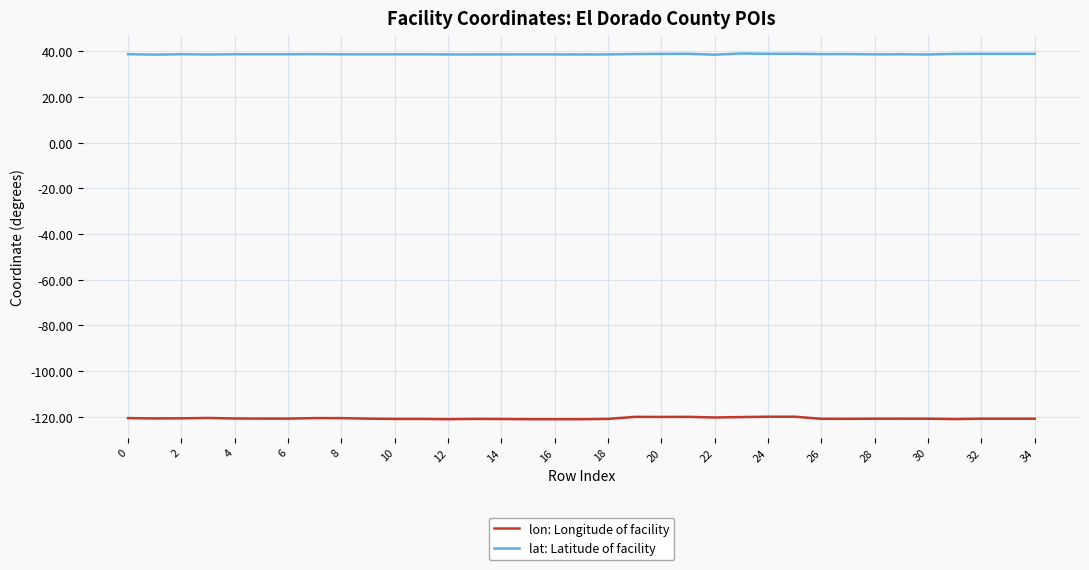

What are all the series names shown in the legend?

lon: Longitude of facility, lat: Latitude of facility